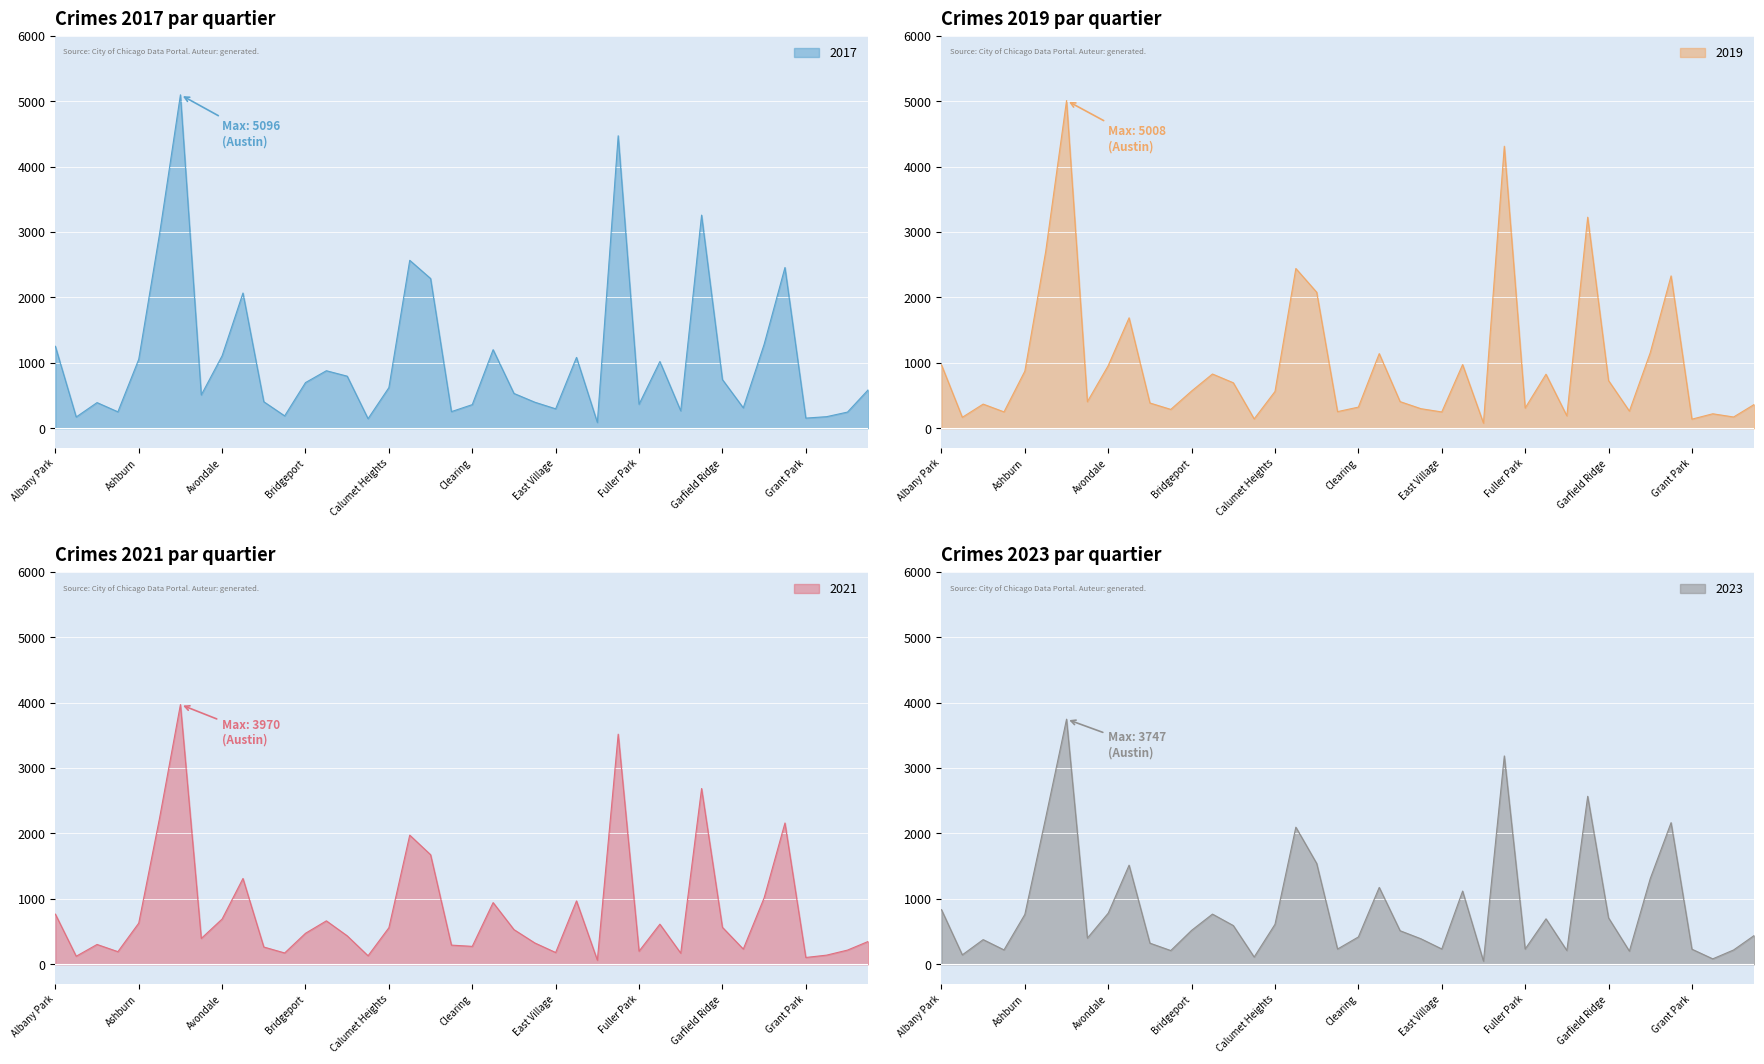

Which series has the largest range (max minus min)?

2017